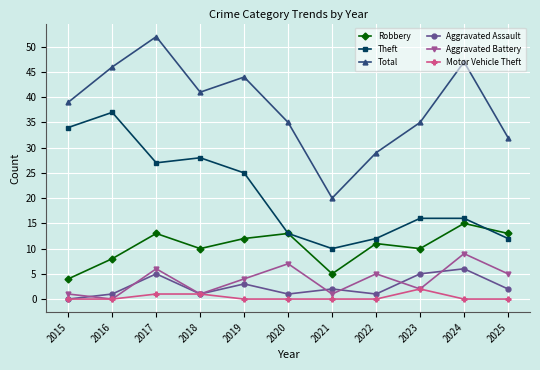

What is the value of the Robbery point at the 6th from the left?

13